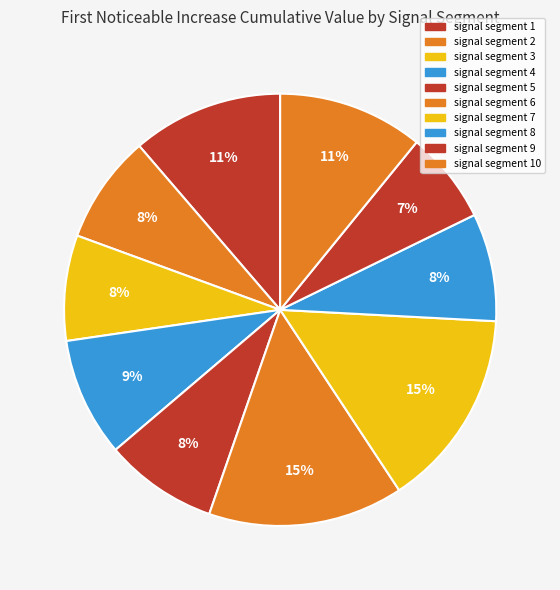

What is the largest slice in the pie chart?

signal segment 7